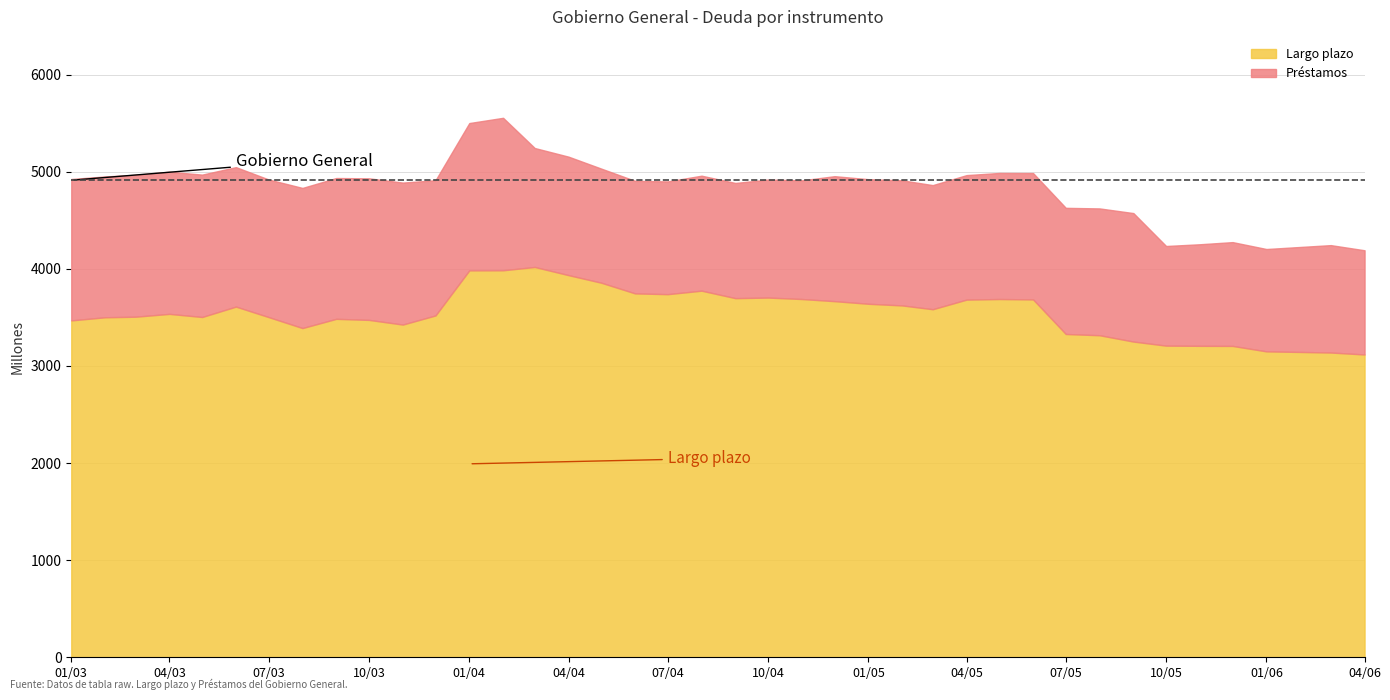

What is the sum of the Largo plazo values at 01-04-2003 and 01-02-2004?

7521